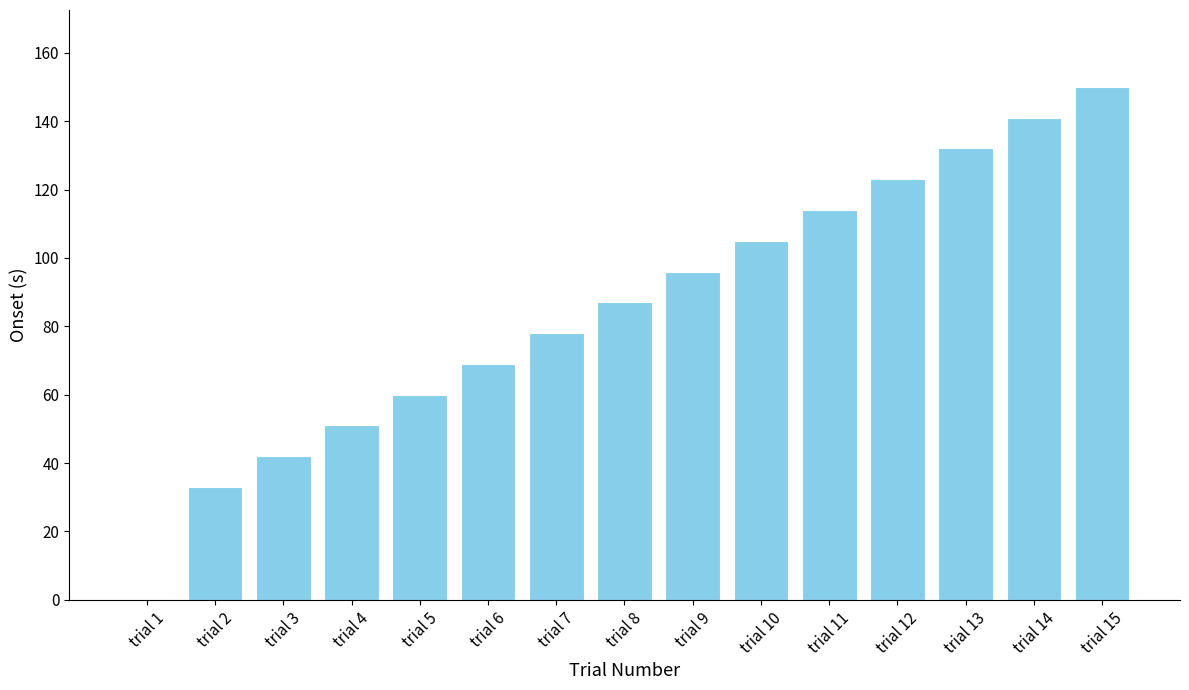

What is the change in value from trial 12 to trial 14?

+18